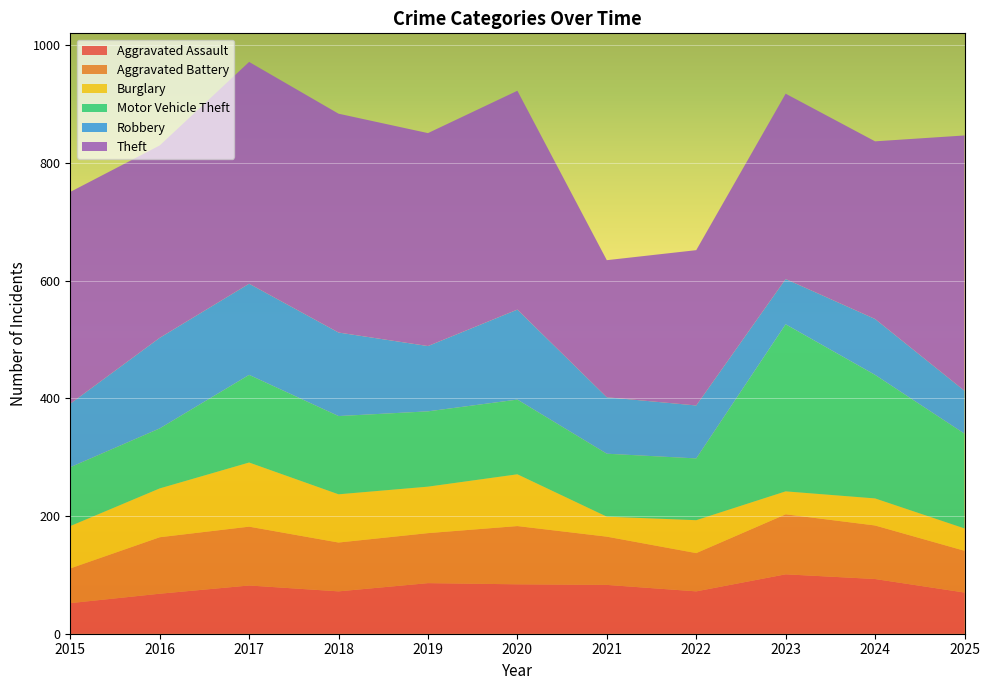

Reading right to left, list all the values displayed in this chart.

Aggravated Assault: 70	93	101	72	83	84	86	72	82	68	52
Aggravated Battery: 71	91	102	65	82	99	85	83	100	96	59
Burglary: 38	46	39	56	34	88	79	82	109	83	72
Motor Vehicle Theft: 161	210	284	105	107	127	128	133	149	102	100
Robbery: 73	95	77	90	96	153	111	142	155	154	108
Theft: 434	302	315	264	233	372	362	372	377	327	360